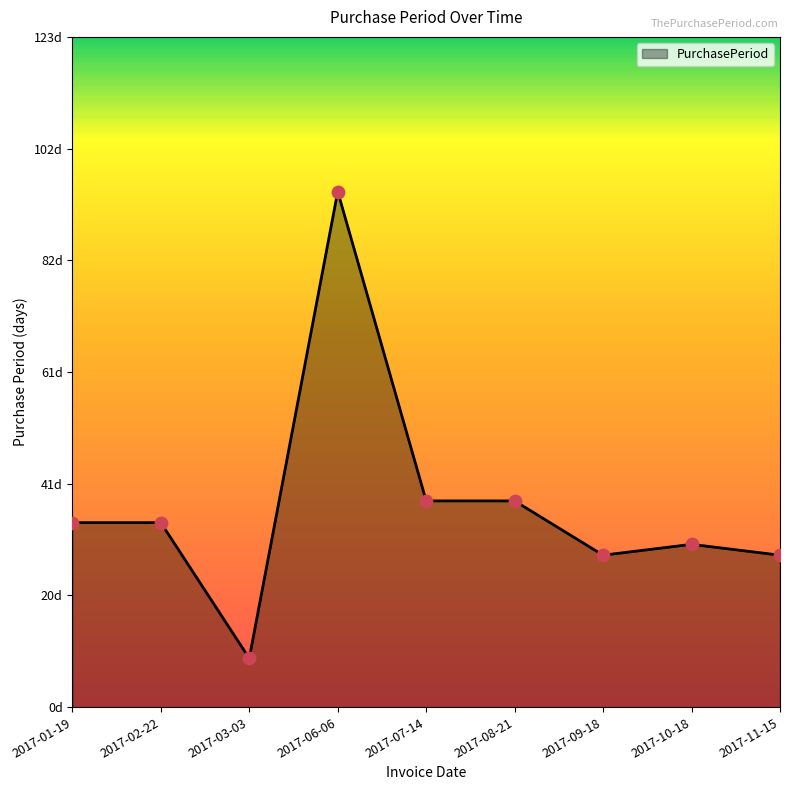

What is the change in value from 2017-01-19 to 2017-06-06?

+61